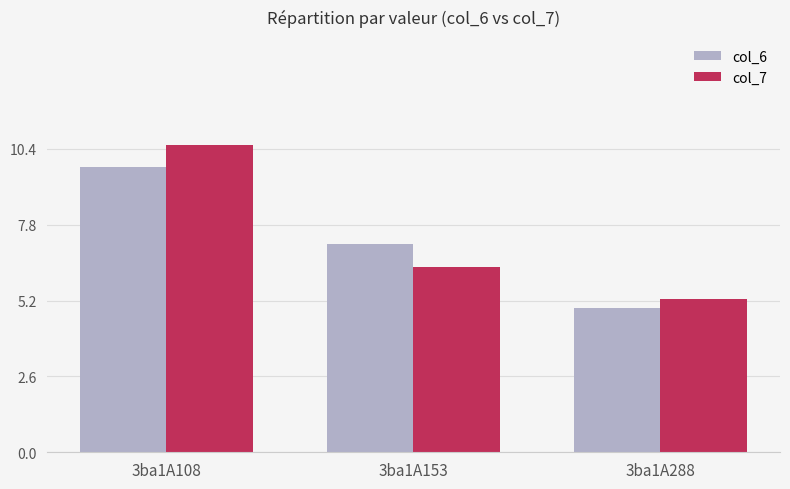

What is the total value across all series at 3ba1A288?

10.2